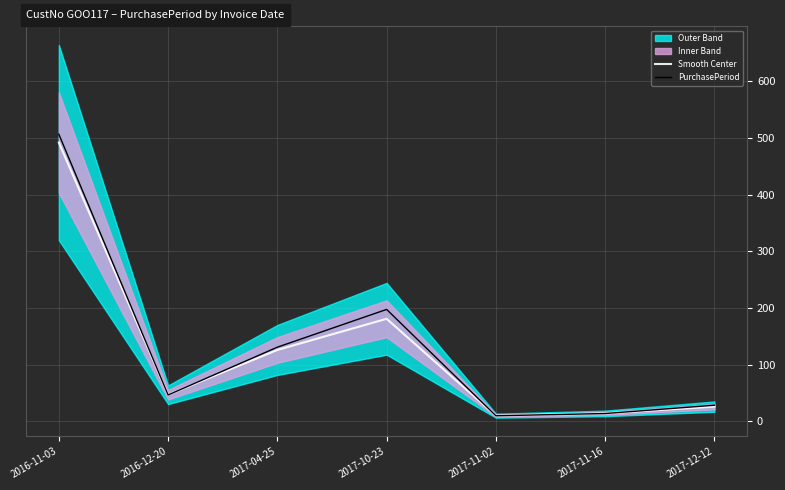

What is the total value across all series at 2017-12-12?

54.5